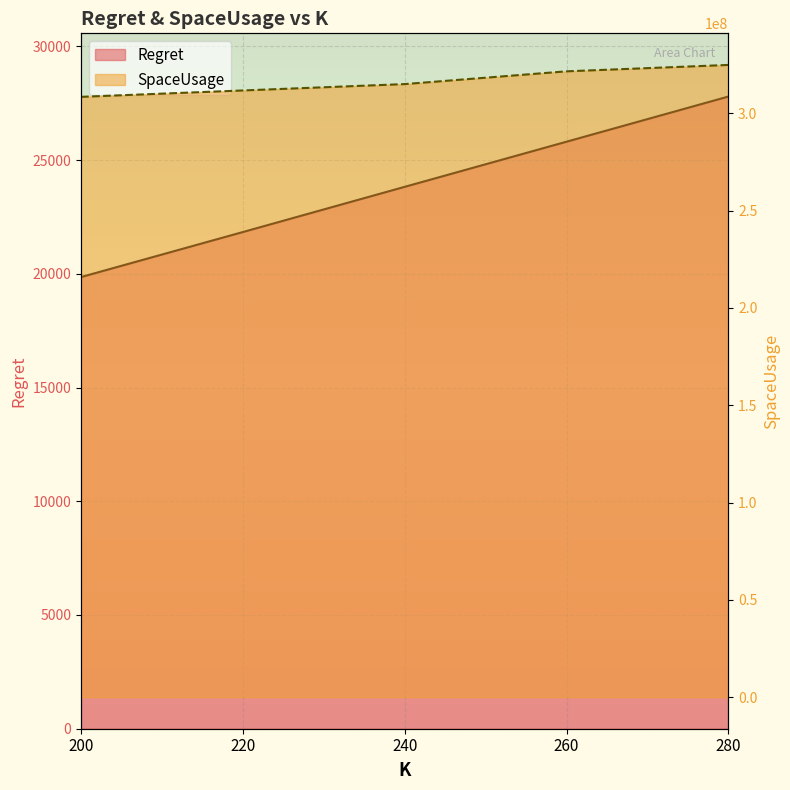

What is the approximate value of SpaceUsage at 200?

308475200.0